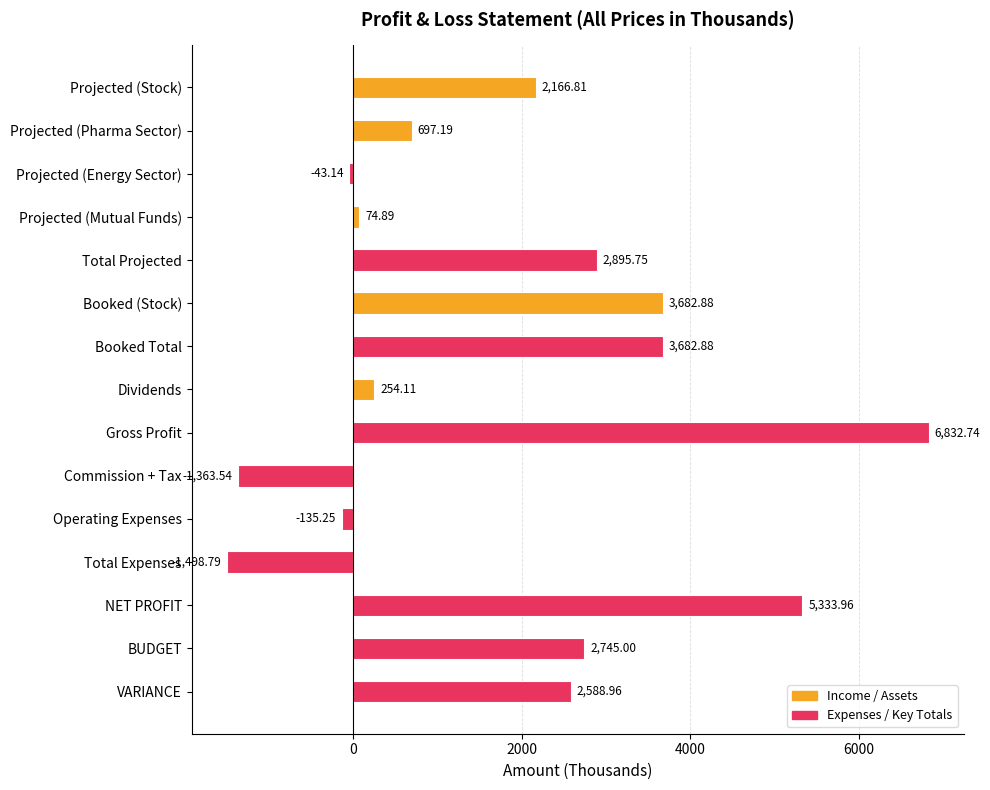

How many categories are shown in the chart?

15